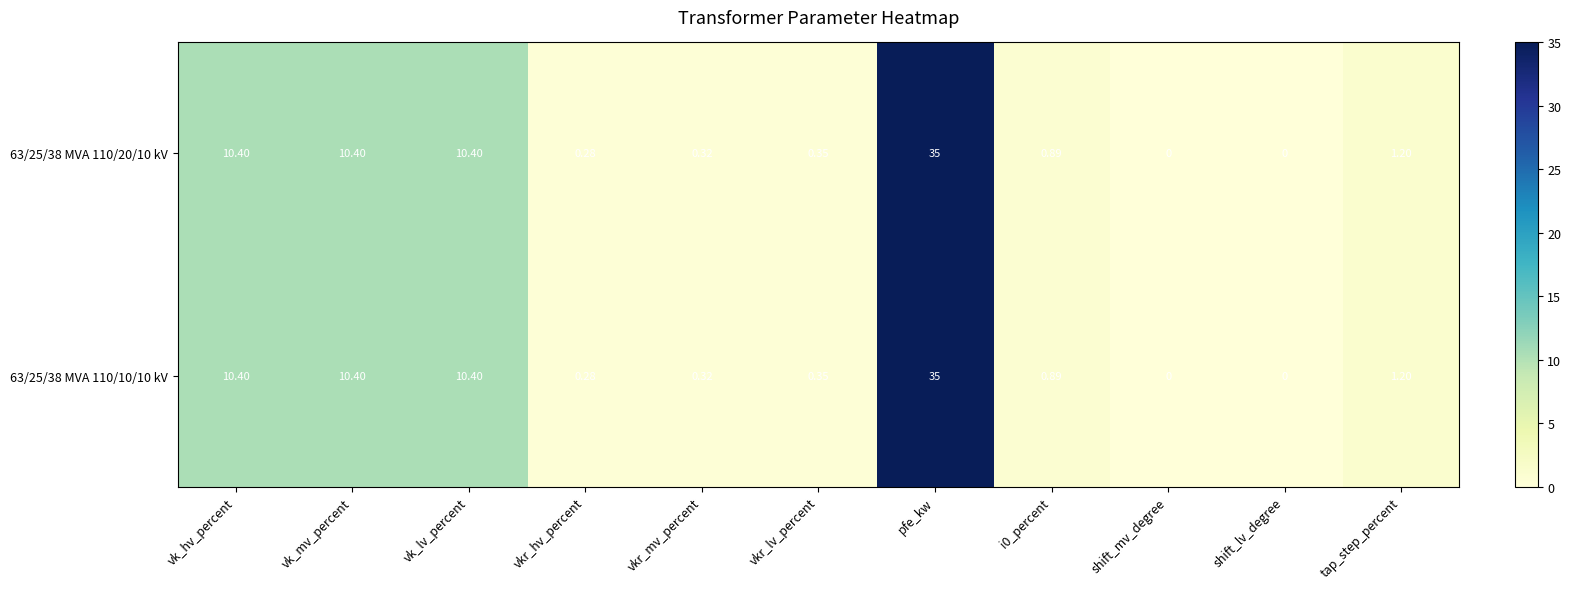

Which category has the highest value in the 63/25/38 MVA 110/20/10 kV series?

pfe_kw